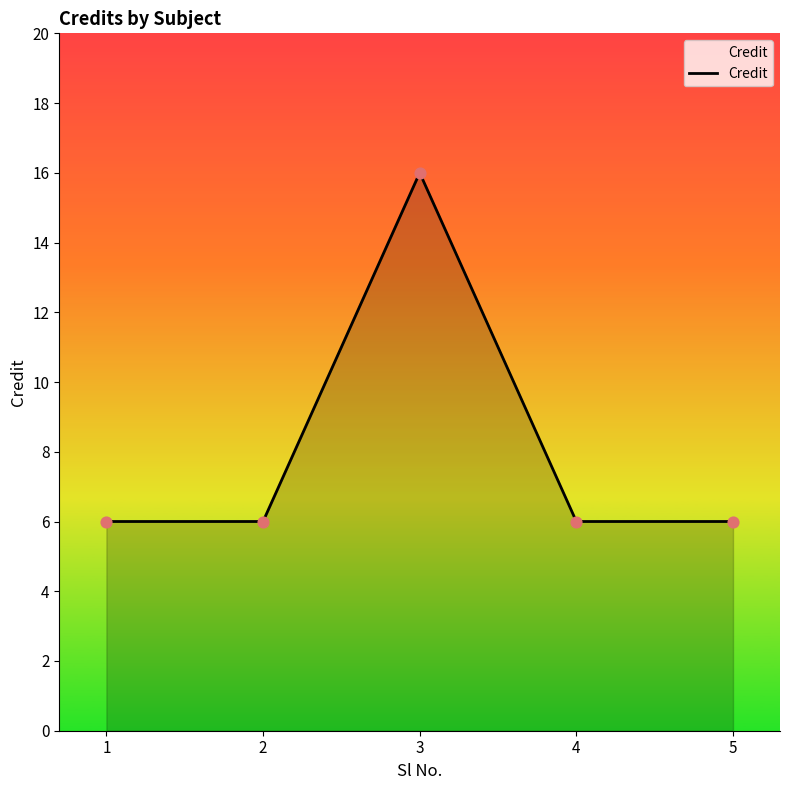

Approximately how many times larger is the value at 4 compared to 5?

1.0